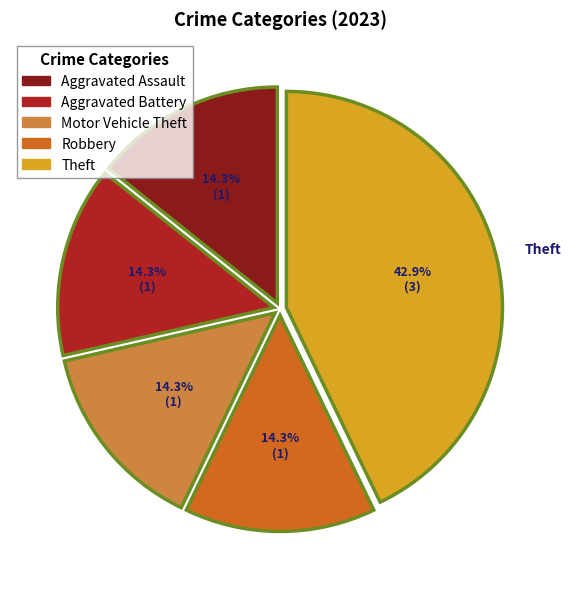

Which slice is the largest?

Theft